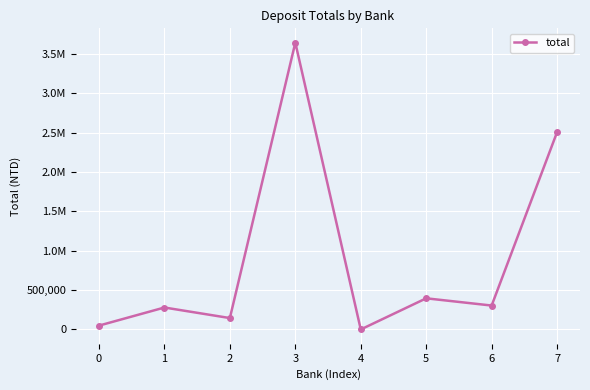

Is this an area chart (filled region under the line)?

No